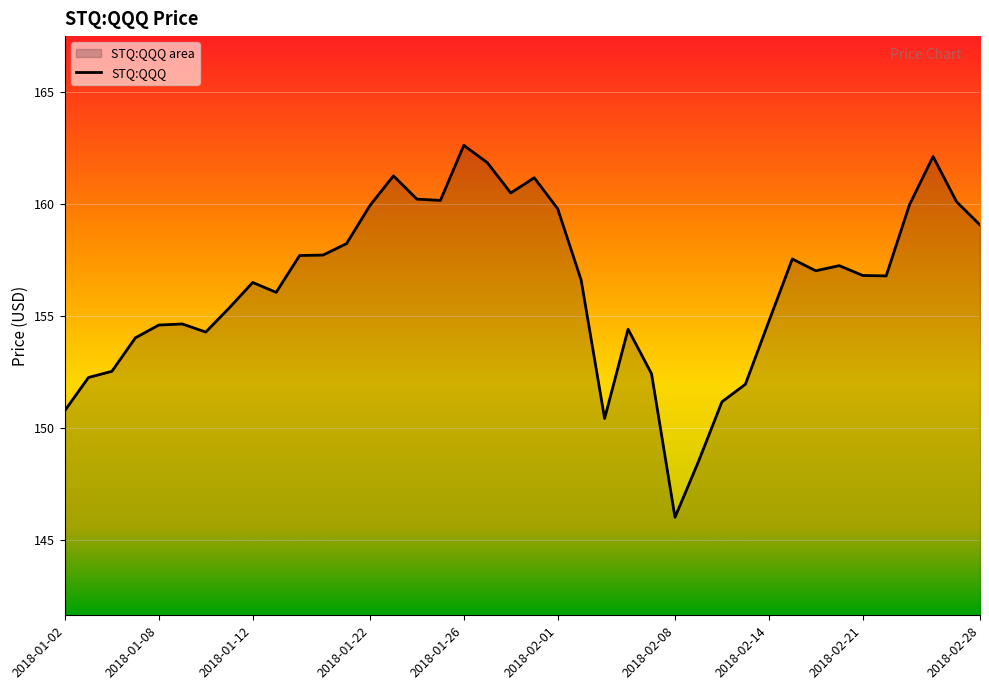

Reading right to left, what are all the values shown in this chart?

2018-02-28=159.1	2018-02-27=160.1	2018-02-26=162.1	2018-02-23=160.0	2018-02-22=156.8	2018-02-21=156.8	2018-02-20=157.3	2018-02-16=157.0	2018-02-15=157.6	2018-02-14=154.8	2018-02-13=152.0	2018-02-12=151.2	2018-02-09=148.5	2018-02-08=146.0	2018-02-07=152.4	2018-02-06=154.4	2018-02-05=150.4	2018-02-02=156.6	2018-02-01=159.8	2018-01-31=161.2	2018-01-30=160.5	2018-01-29=161.9	2018-01-26=162.6	2018-01-25=160.2	2018-01-24=160.2	2018-01-23=161.3	2018-01-22=159.9	2018-01-19=158.2	2018-01-18=157.7	2018-01-17=157.7	2018-01-16=156.1	2018-01-12=156.5	2018-01-11=155.4	2018-01-10=154.3	2018-01-09=154.7	2018-01-08=154.6	2018-01-05=154.0	2018-01-04=152.5	2018-01-03=152.3	2018-01-02=150.8